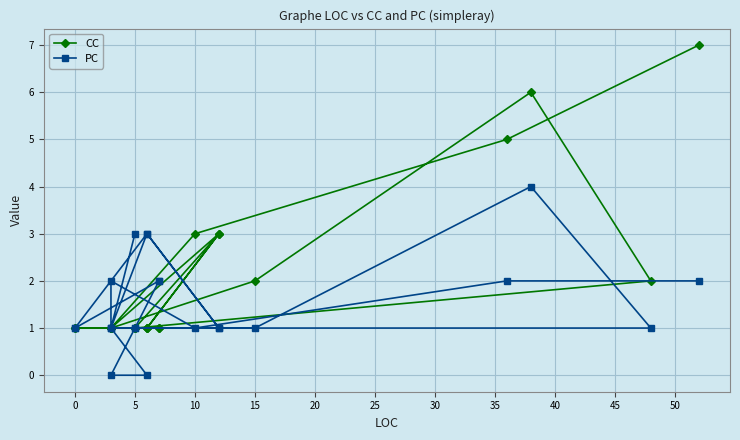

How many data points in PC are above 1?

9